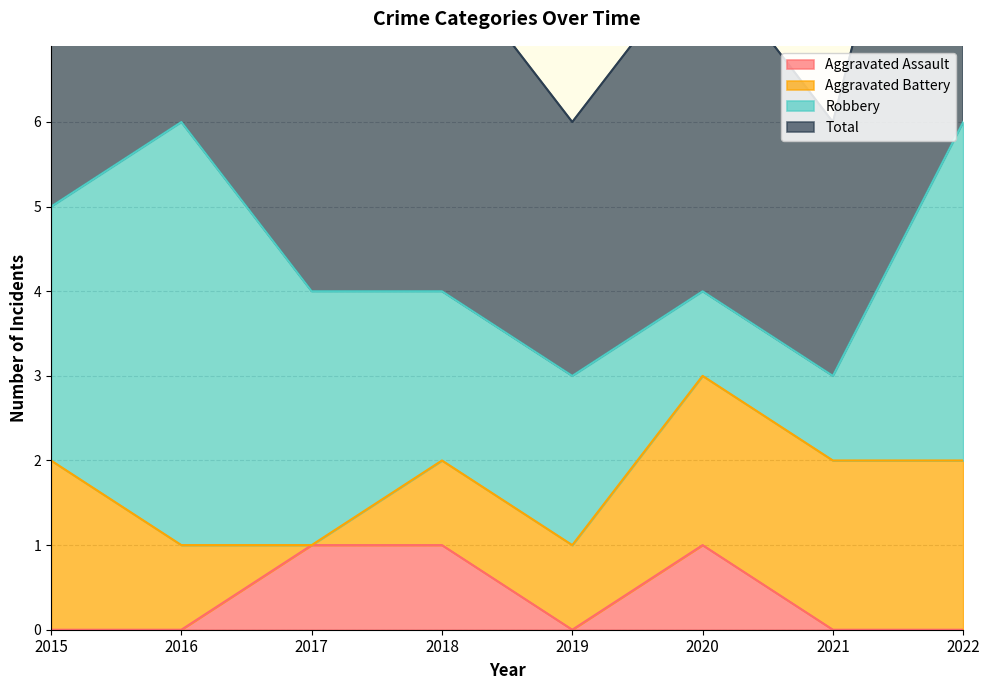

How many categories are shown in the chart?

8